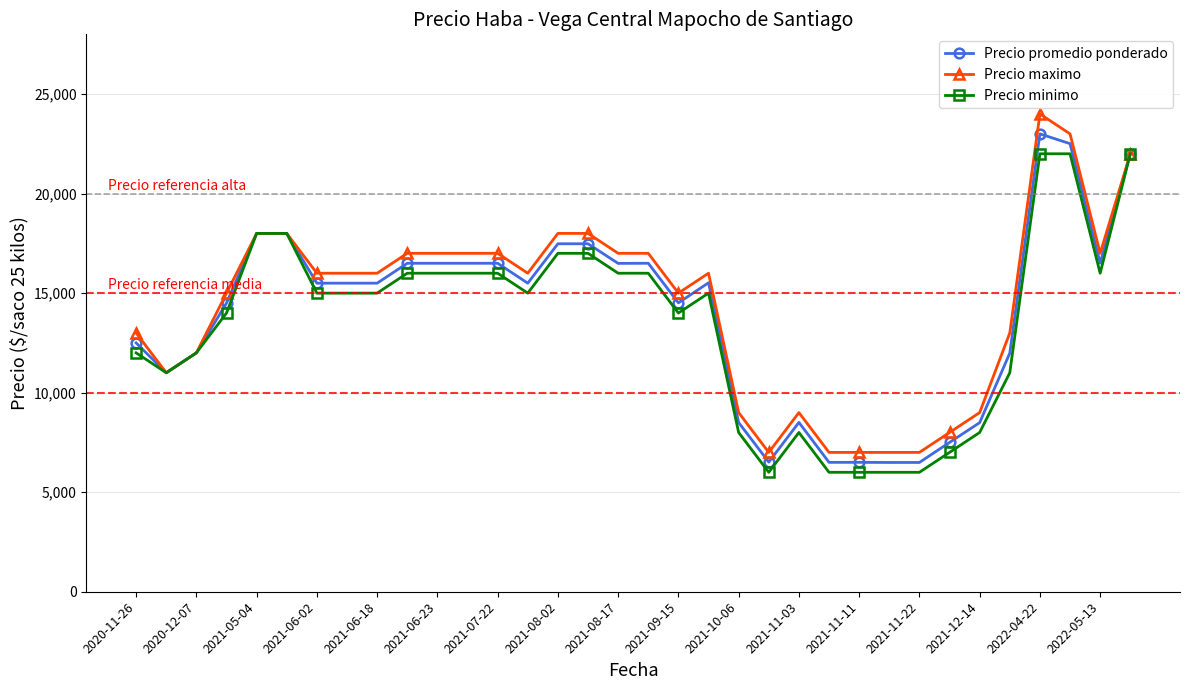

At how many categories does at least one series exceed 10709?

25